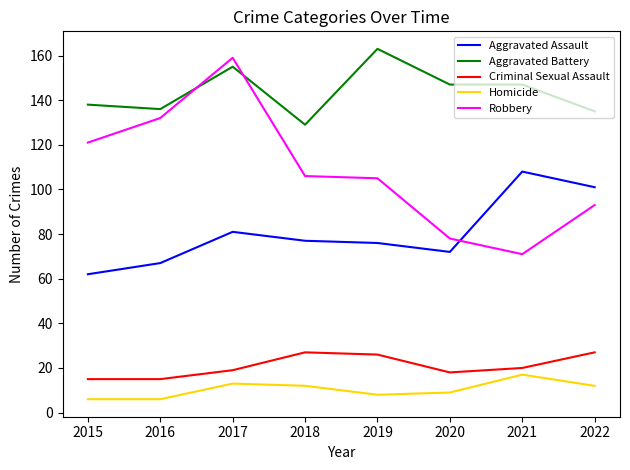

Does the chart display data point markers on the line(s)?

No